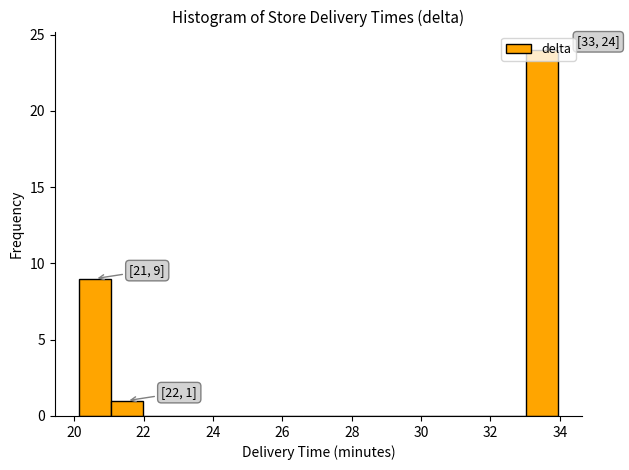

Which range on the x-axis has the tallest bar?

33.0 to 34.0